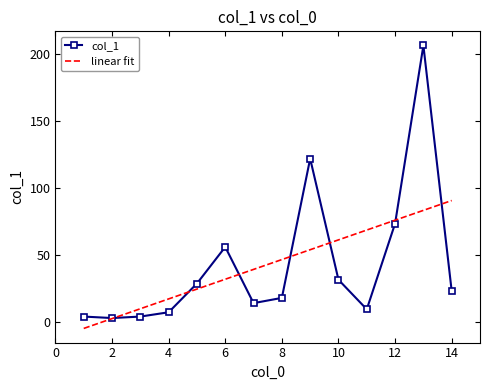

How many lines are shown in the chart?

1